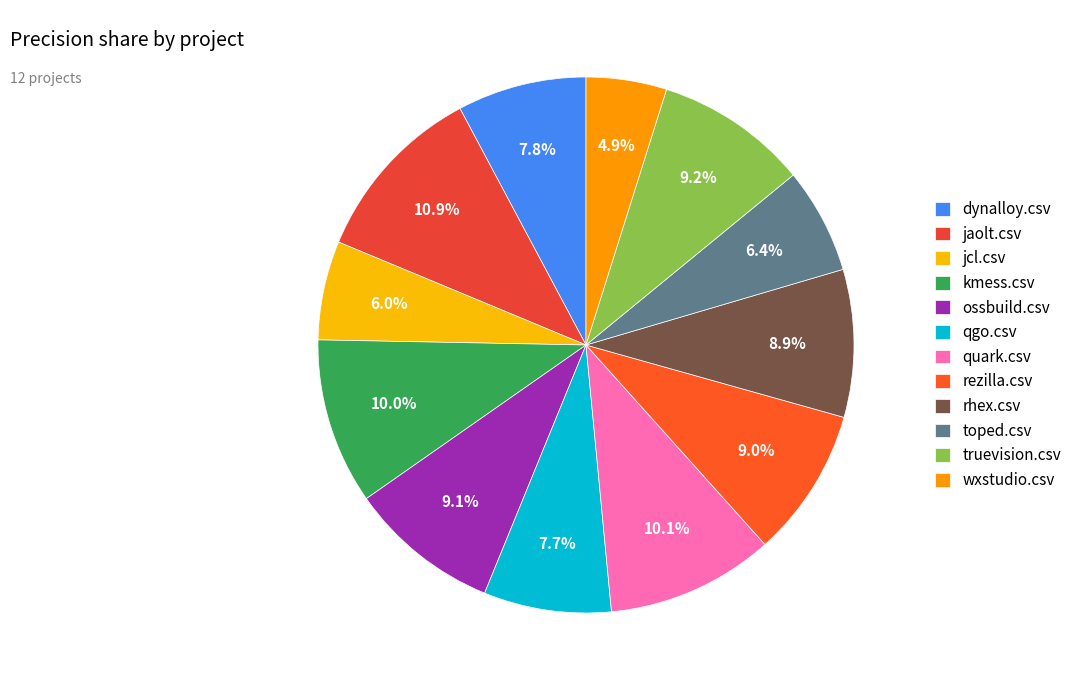

Does jaolt.csv account for over 50% of the chart?

No